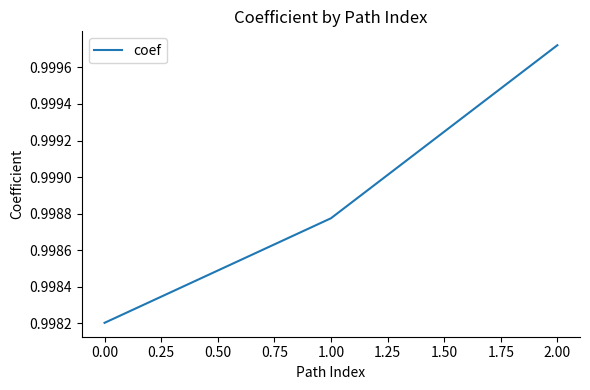

What position from the right is 2.00?

1